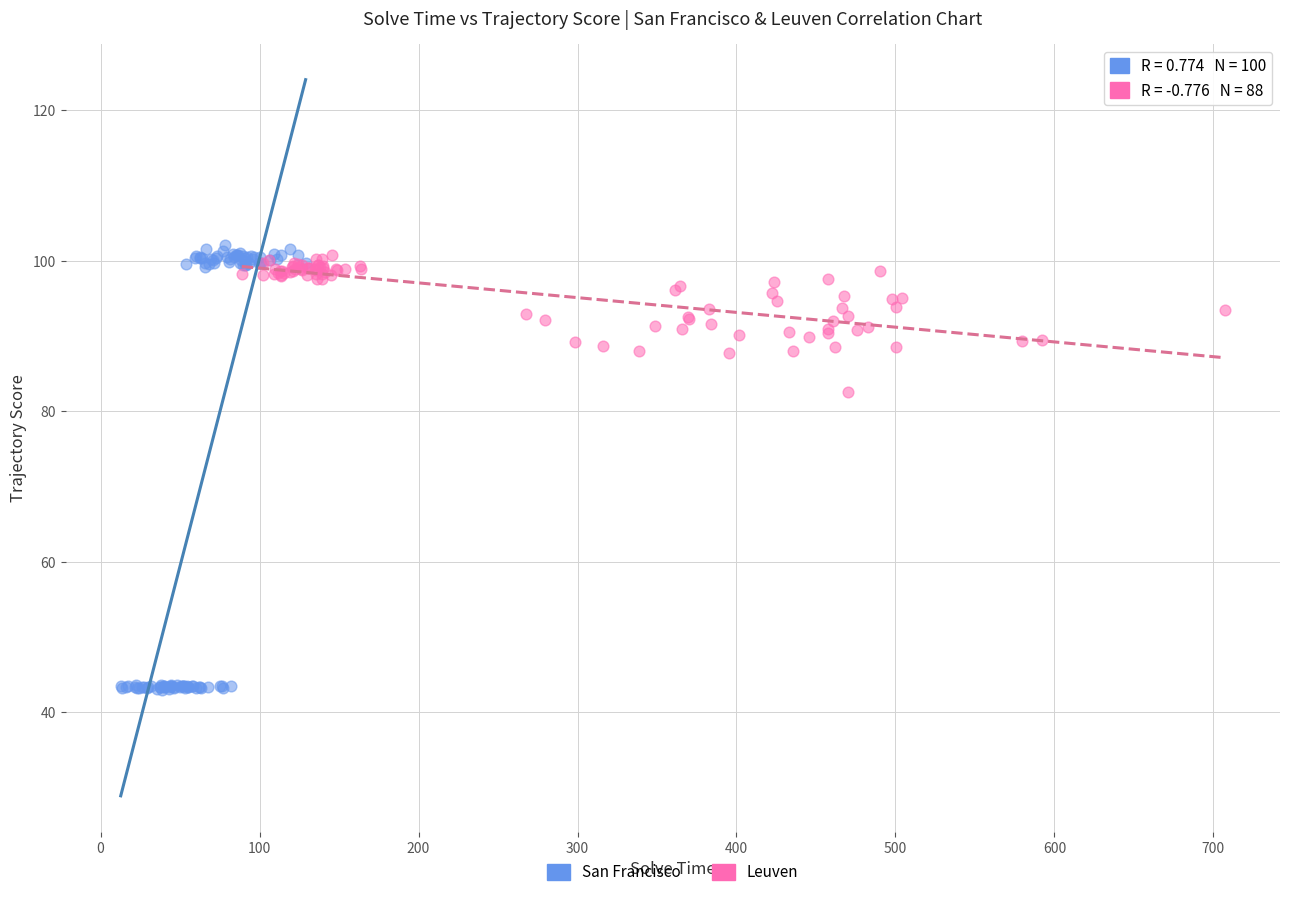

Which series contains the lowest Y value?

San Francisco